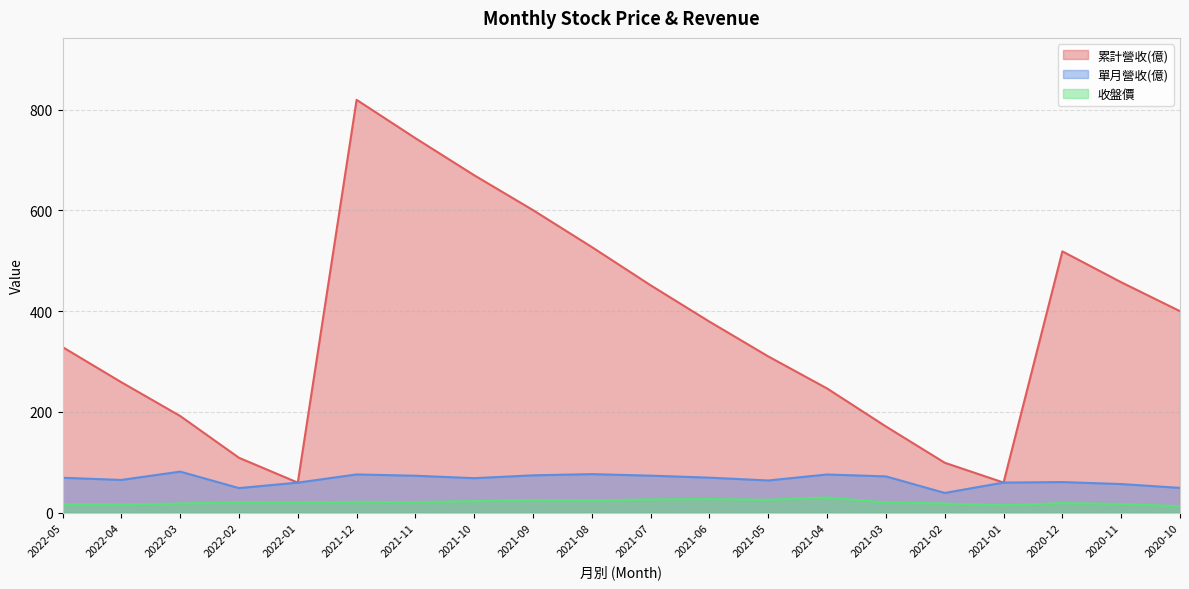

Which series has the widest spread of values?

累計營收(億)